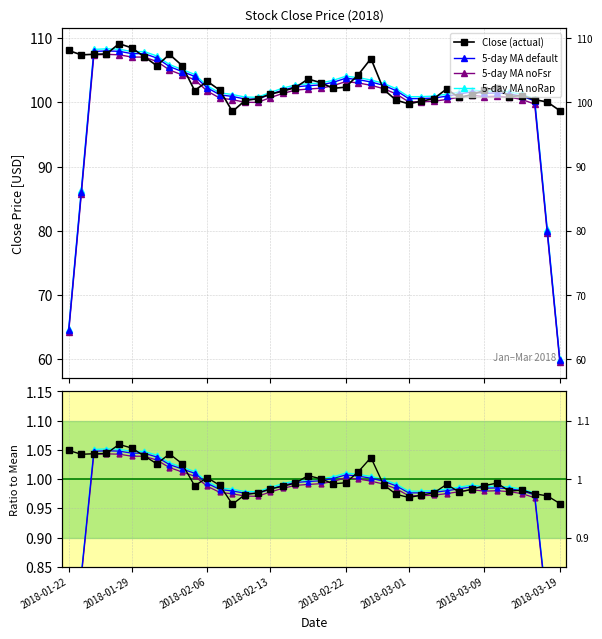

Count the number of categories in the chart.

40